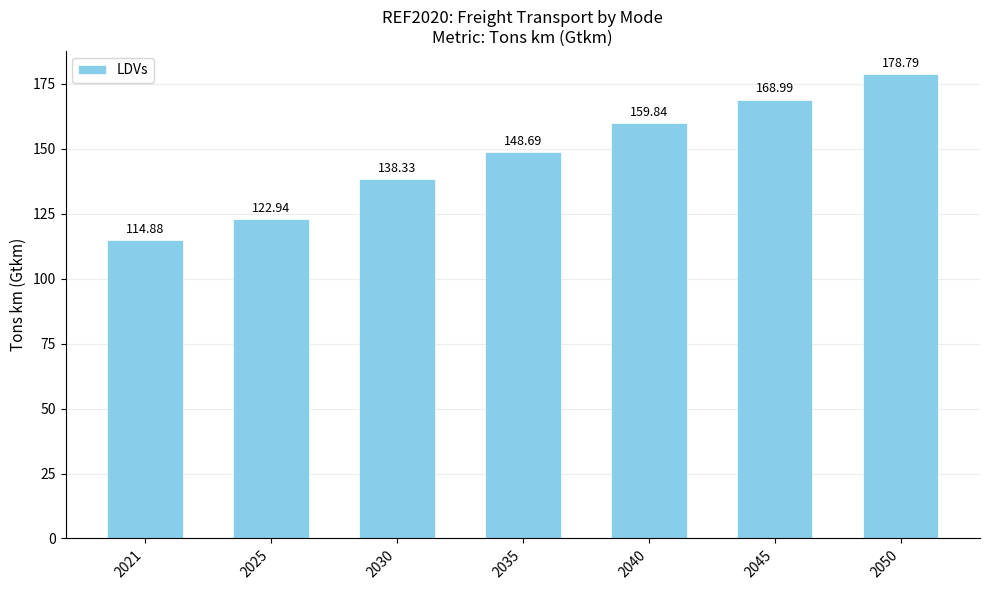

True or false: the data shows 138.3 at 2030.

True